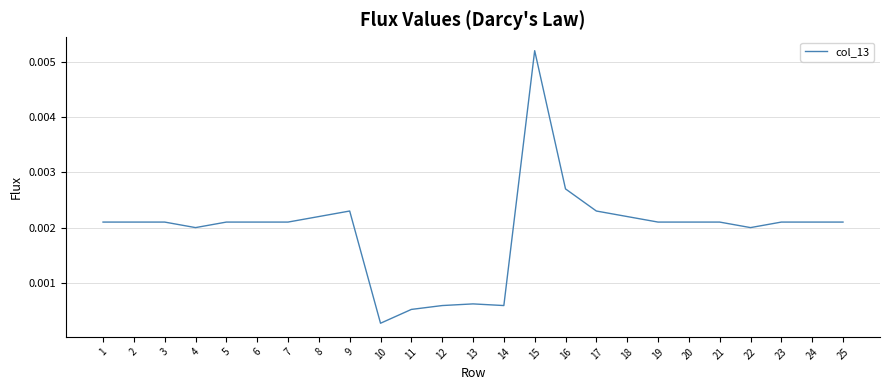

Where is the data nearest to the value 0?

10